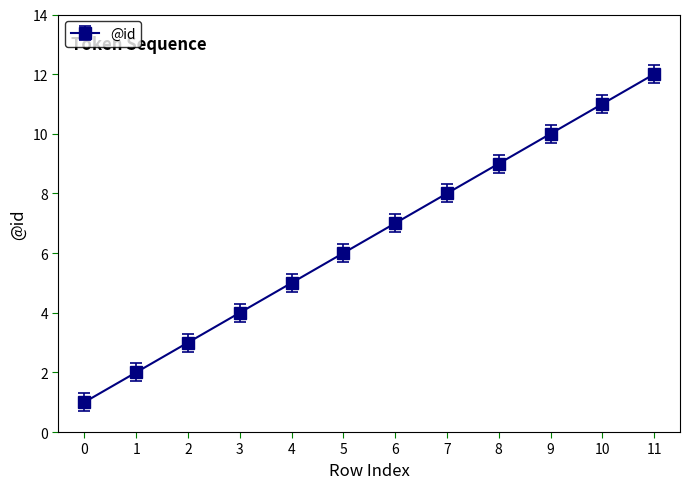

List the labels in order of value, largest first.

11, 10, 9, 8, 7, 6, 5, 4, 3, 2, 1, 0